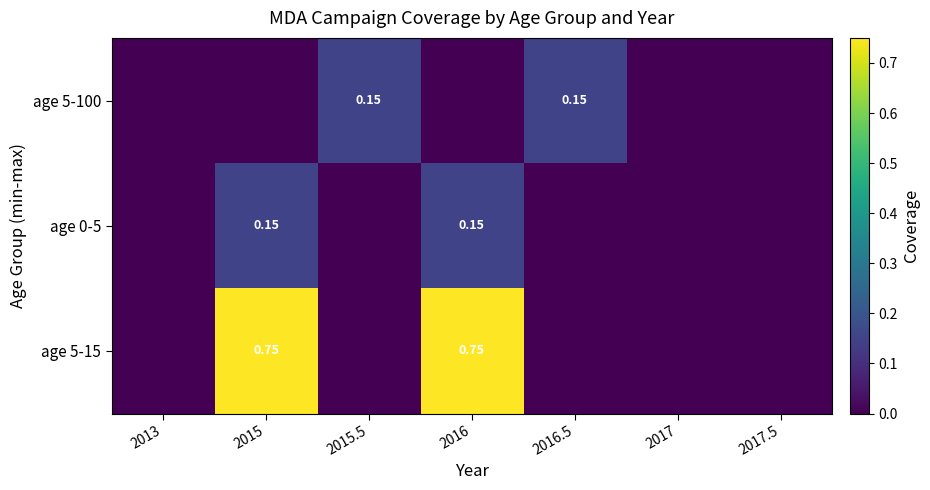

Is the value of age 5-15 at 2015 greater than the value of age 5-100 at 2016.5?

Yes